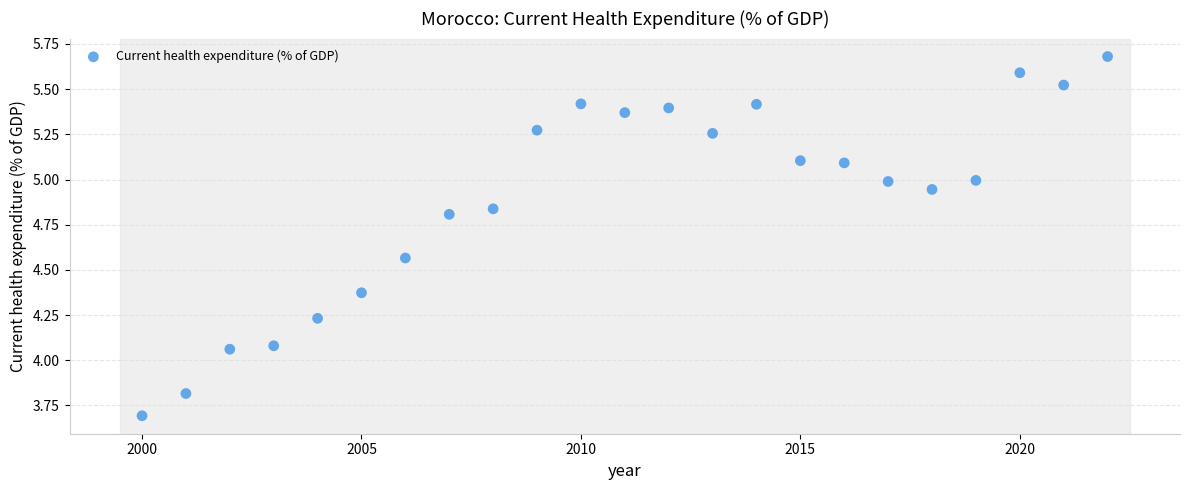

What is the range of Y values (max minus min)?

2.0